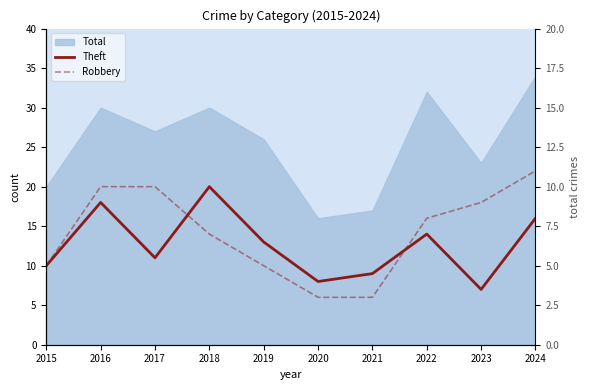

What is the average value of the Robbery series?

7